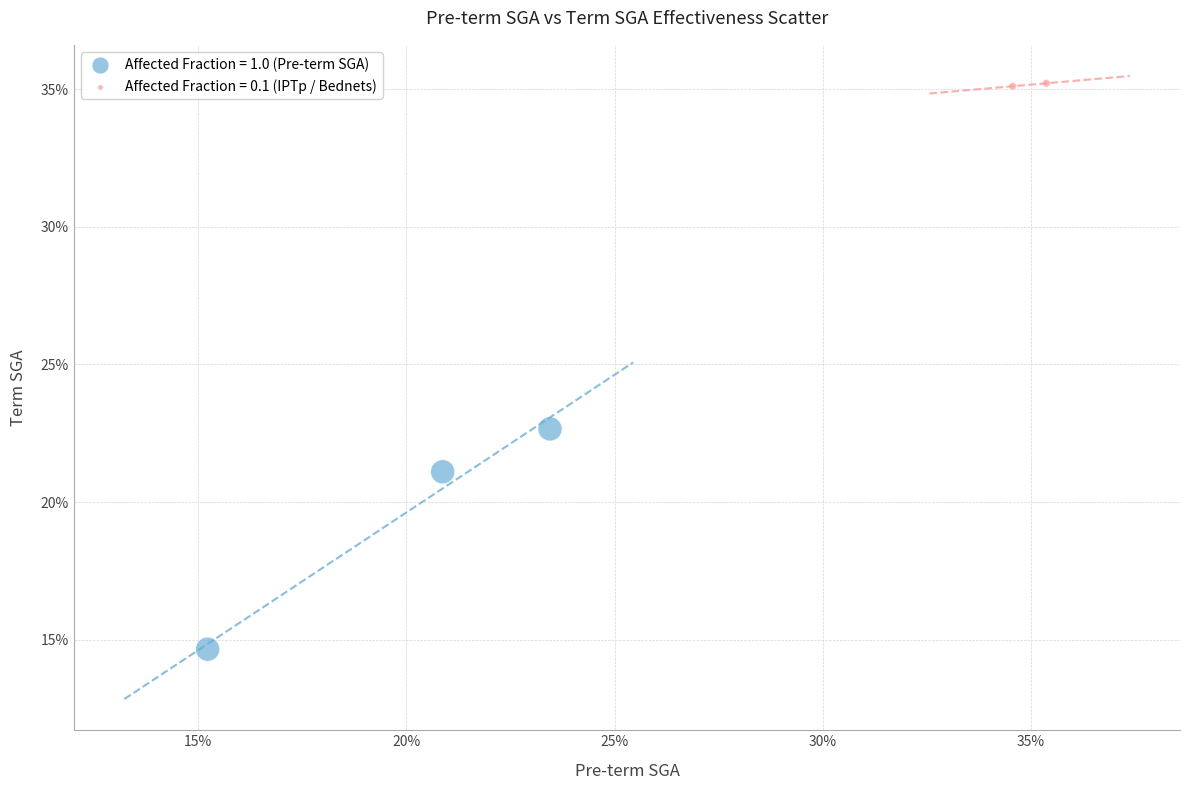

Which series has the widest spread of Y values?

Affected Fraction = 1.0 (Pre-term SGA)